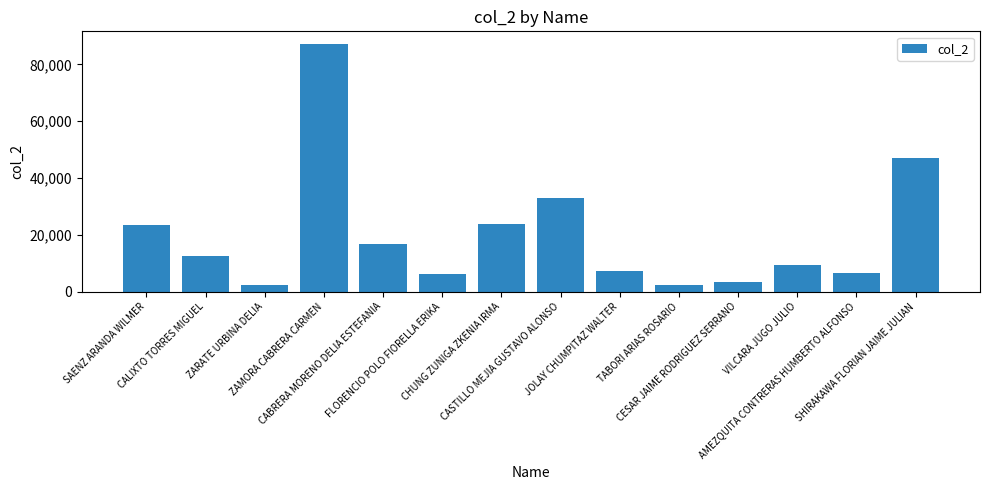

What is the smallest value displayed?

2172.1